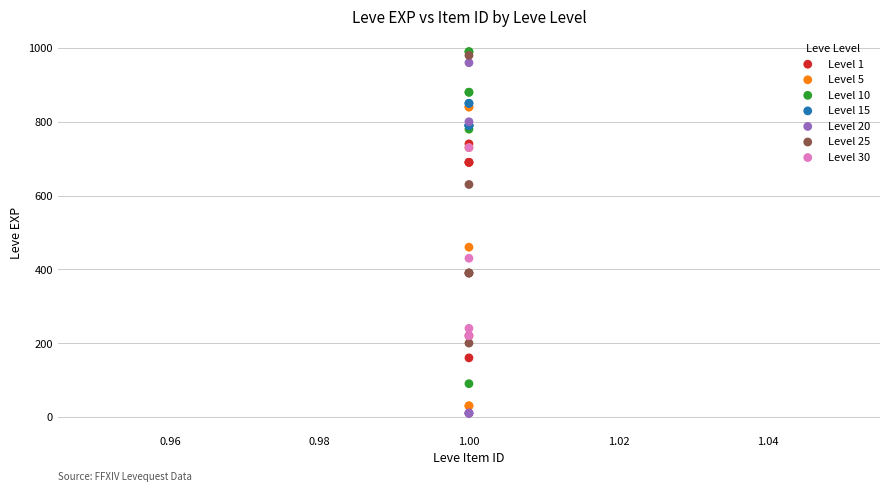

What are all the series names shown in the legend?

Level 1, Level 5, Level 10, Level 15, Level 20, Level 25, Level 30